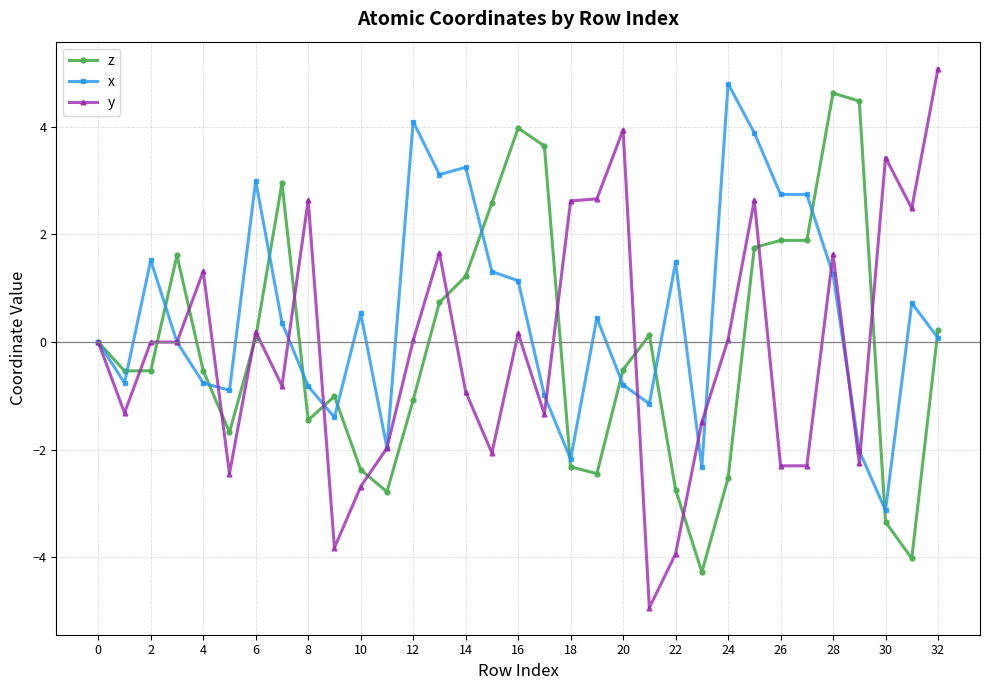

What is the value of the y point at the 18th from the left?

-1.3